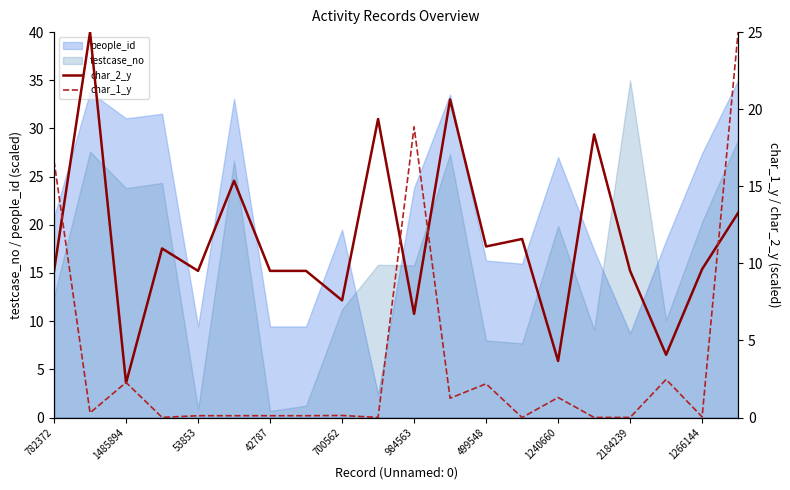

Is it true that testcase_no equals 0.7 at 42787?

True